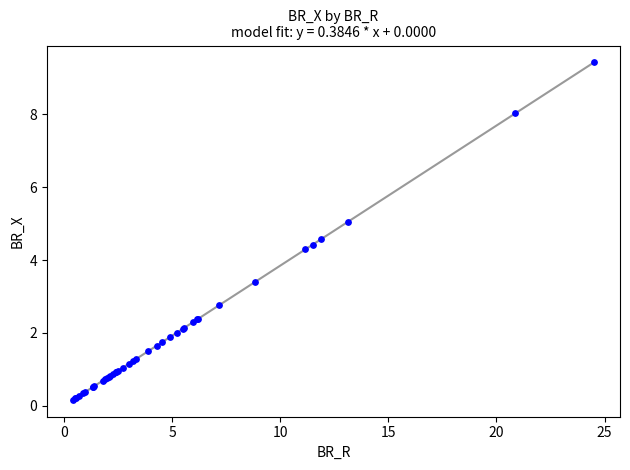

What Y value in the scatter plot is closest to 4?

4.3